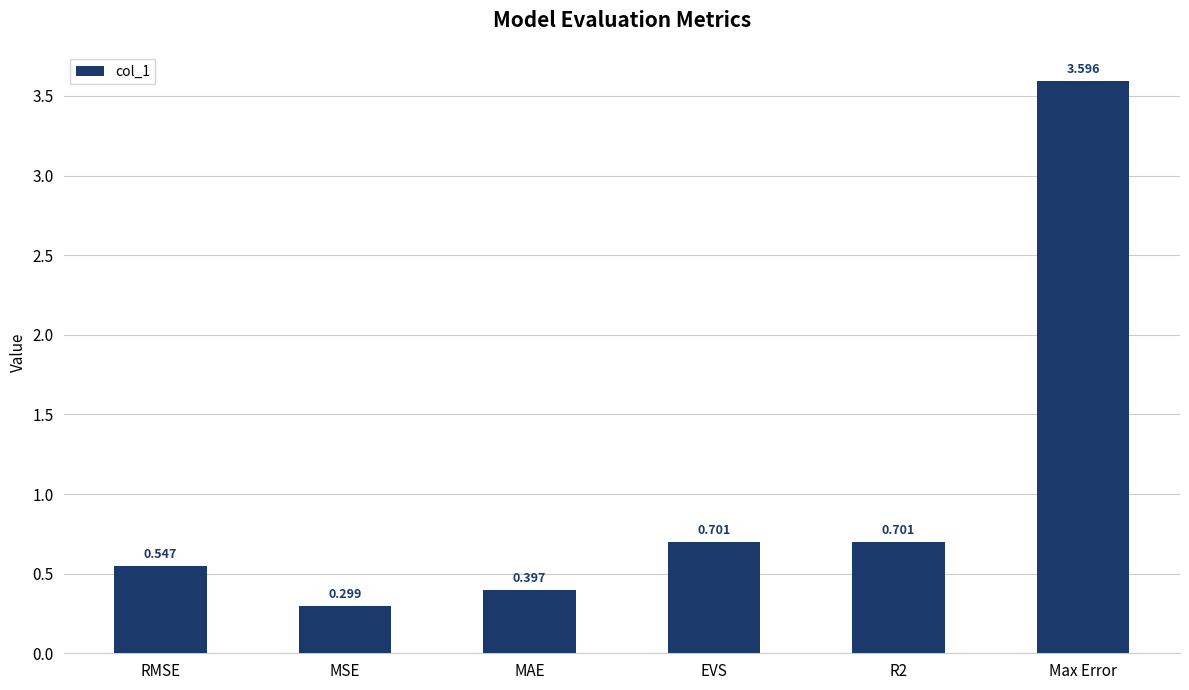

How many bars are there in total?

6